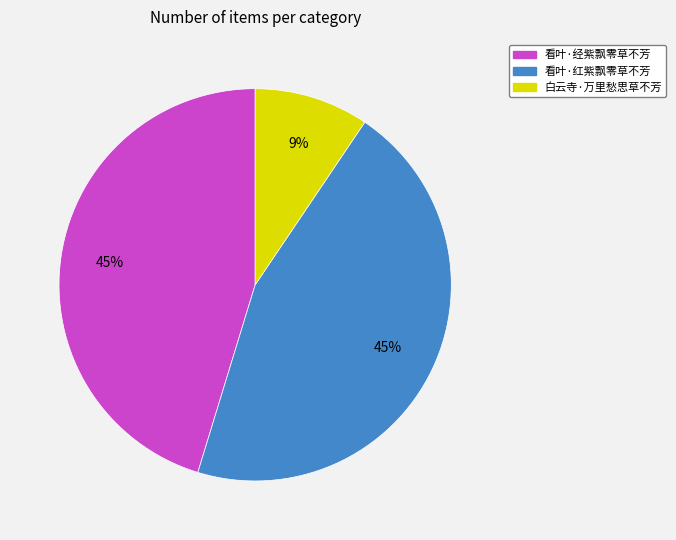

How many slices are in this pie chart?

3